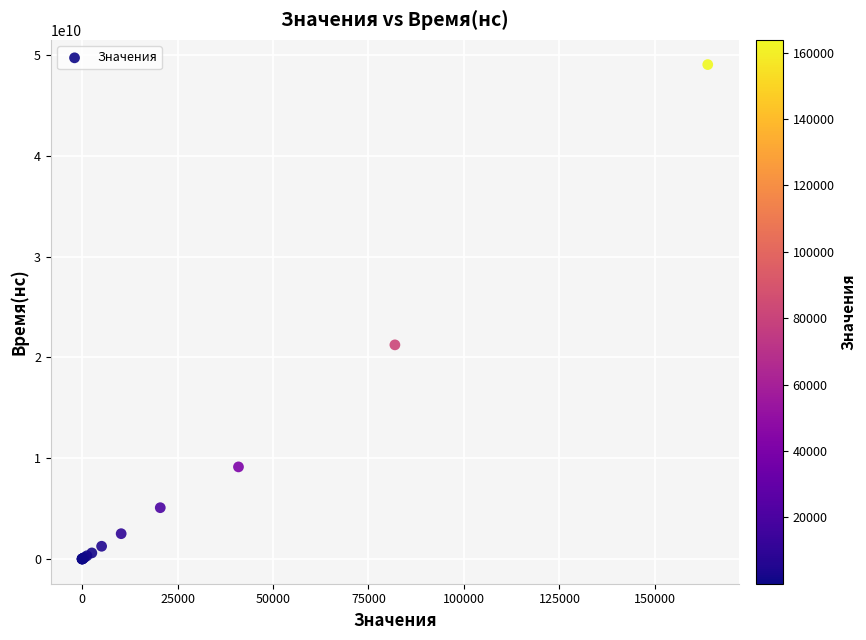

What Y value in the scatter plot is closest to 24529671550?

21250155000